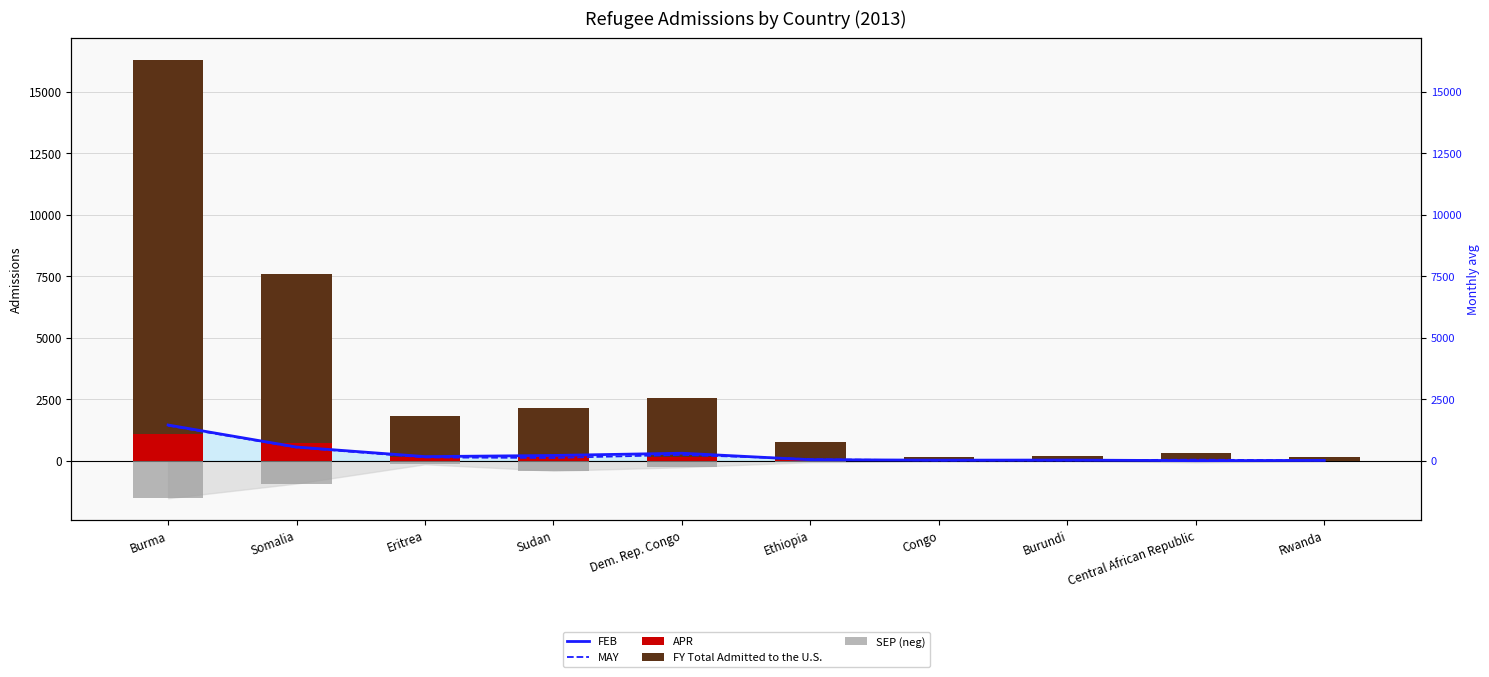

Which category has the highest value across all series?

Burma